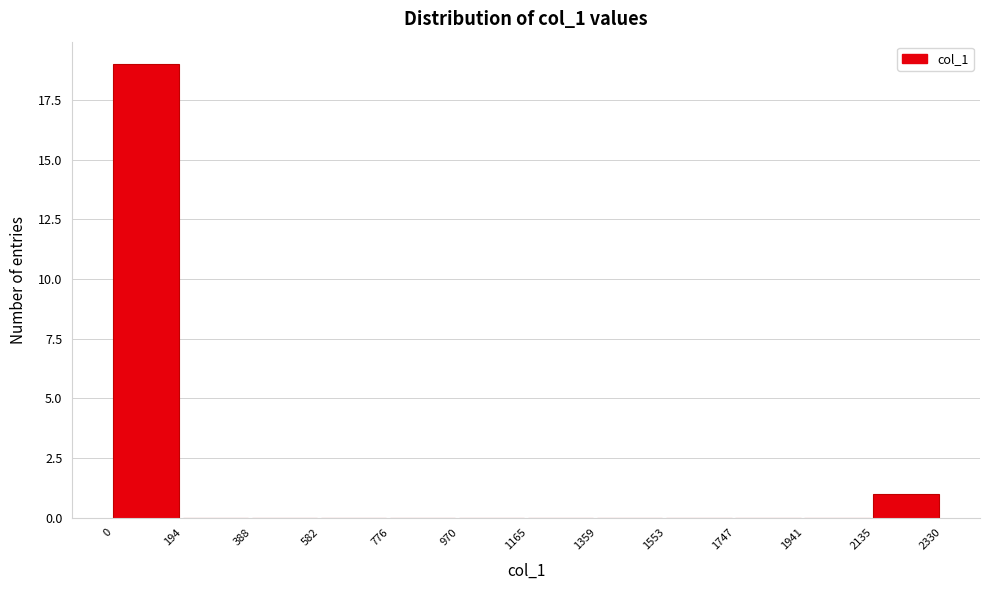

Over which range of the x-axis is the bar tallest?

0 to 194